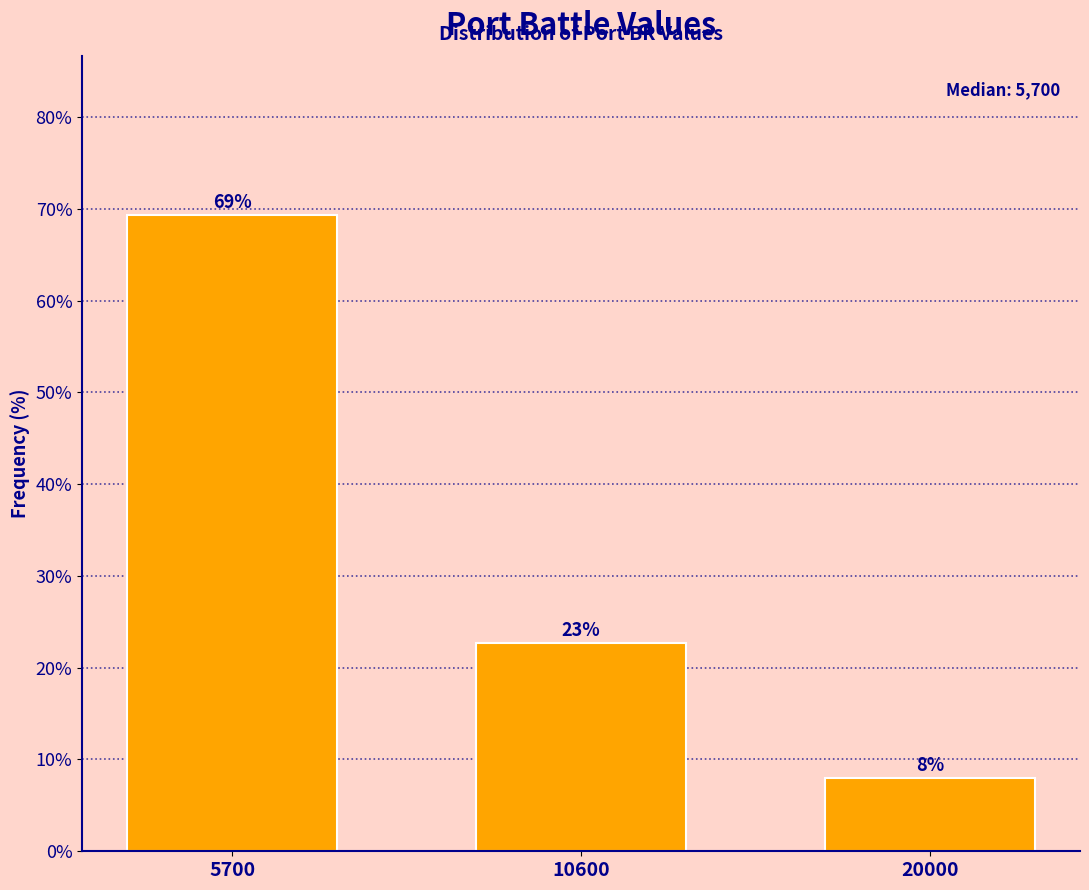

Which has a higher value, 5700 or 20000?

5700